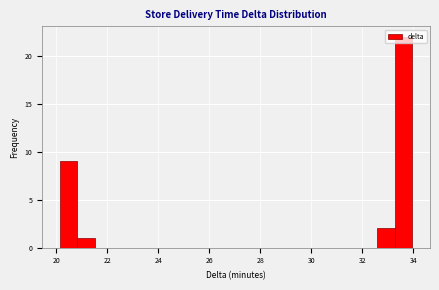

Around what value on the x-axis is the tallest bar? Give the approximate position of its centre, as read against the axis.

33.6